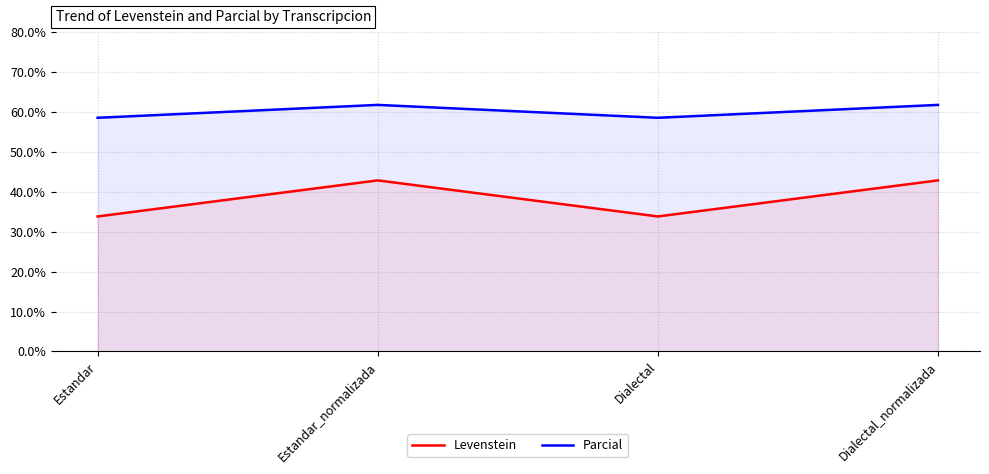

List the labels in order of Parcial value, smallest first.

Estandar, Dialectal, Estandar_normalizada, Dialectal_normalizada